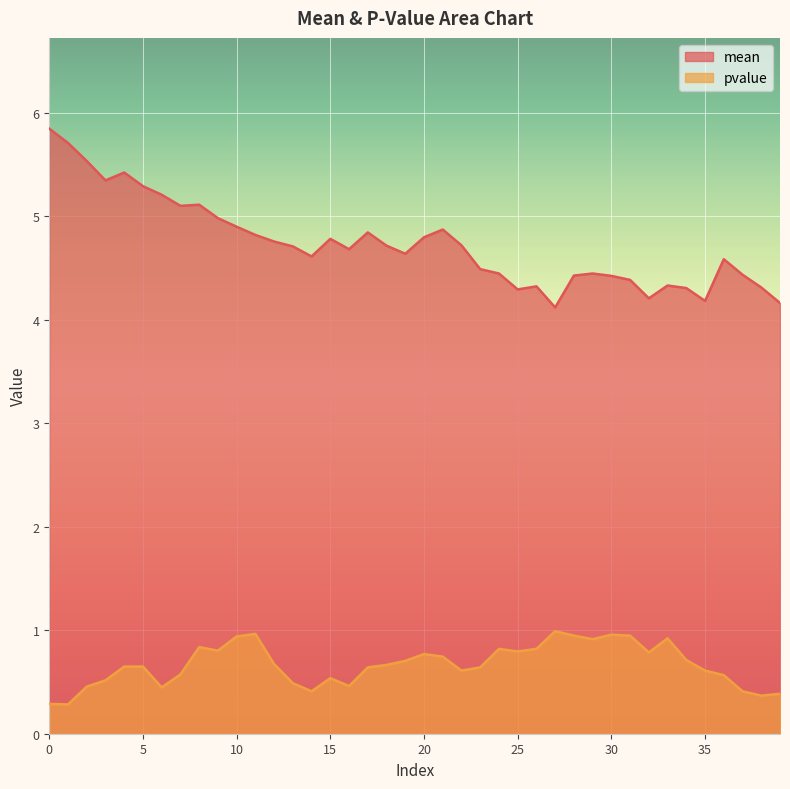

Is the value of mean at 33 greater than the value of pvalue at 20?

Yes